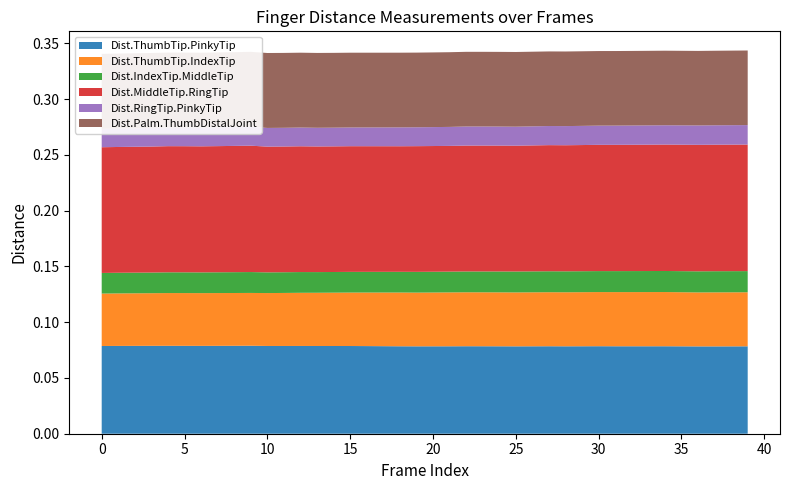

Reading left to right, extract all data points from this chart.

Dist.ThumbTip.PinkyTip: 0=0.1	1=0.1	2=0.1	3=0.1	4=0.1	5=0.1	6=0.1	7=0.1	8=0.1	9=0.1	10=0.1	11=0.1	12=0.1	13=0.1	14=0.1	15=0.1	16=0.1	17=0.1	18=0.1	19=0.1	20=0.1	21=0.1	22=0.1	23=0.1	24=0.1	25=0.1	26=0.1	27=0.1	28=0.1	29=0.1	30=0.1	31=0.1	32=0.1	33=0.1	34=0.1	35=0.1	36=0.1	37=0.1	38=0.1	39=0.1
Dist.ThumbTip.IndexTip: 0=0.0	1=0.0	2=0.0	3=0.0	4=0.0	5=0.0	6=0.0	7=0.0	8=0.0	9=0.0	10=0.0	11=0.0	12=0.0	13=0.0	14=0.0	15=0.0	16=0.0	17=0.0	18=0.0	19=0.0	20=0.0	21=0.0	22=0.0	23=0.0	24=0.0	25=0.0	26=0.0	27=0.0	28=0.0	29=0.0	30=0.0	31=0.0	32=0.0	33=0.0	34=0.0	35=0.0	36=0.0	37=0.0	38=0.0	39=0.0
Dist.IndexTip.MiddleTip: 0=0.0	1=0.0	2=0.0	3=0.0	4=0.0	5=0.0	6=0.0	7=0.0	8=0.0	9=0.0	10=0.0	11=0.0	12=0.0	13=0.0	14=0.0	15=0.0	16=0.0	17=0.0	18=0.0	19=0.0	20=0.0	21=0.0	22=0.0	23=0.0	24=0.0	25=0.0	26=0.0	27=0.0	28=0.0	29=0.0	30=0.0	31=0.0	32=0.0	33=0.0	34=0.0	35=0.0	36=0.0	37=0.0	38=0.0	39=0.0
Dist.MiddleTip.RingTip: 0=0.1	1=0.1	2=0.1	3=0.1	4=0.1	5=0.1	6=0.1	7=0.1	8=0.1	9=0.1	10=0.1	11=0.1	12=0.1	13=0.1	14=0.1	15=0.1	16=0.1	17=0.1	18=0.1	19=0.1	20=0.1	21=0.1	22=0.1	23=0.1	24=0.1	25=0.1	26=0.1	27=0.1	28=0.1	29=0.1	30=0.1	31=0.1	32=0.1	33=0.1	34=0.1	35=0.1	36=0.1	37=0.1	38=0.1	39=0.1
Dist.RingTip.PinkyTip: 0=0.0	1=0.0	2=0.0	3=0.0	4=0.0	5=0.0	6=0.0	7=0.0	8=0.0	9=0.0	10=0.0	11=0.0	12=0.0	13=0.0	14=0.0	15=0.0	16=0.0	17=0.0	18=0.0	19=0.0	20=0.0	21=0.0	22=0.0	23=0.0	24=0.0	25=0.0	26=0.0	27=0.0	28=0.0	29=0.0	30=0.0	31=0.0	32=0.0	33=0.0	34=0.0	35=0.0	36=0.0	37=0.0	38=0.0	39=0.0
Dist.Palm.ThumbDistalJoint: 0=0.1	1=0.1	2=0.1	3=0.1	4=0.1	5=0.1	6=0.1	7=0.1	8=0.1	9=0.1	10=0.1	11=0.1	12=0.1	13=0.1	14=0.1	15=0.1	16=0.1	17=0.1	18=0.1	19=0.1	20=0.1	21=0.1	22=0.1	23=0.1	24=0.1	25=0.1	26=0.1	27=0.1	28=0.1	29=0.1	30=0.1	31=0.1	32=0.1	33=0.1	34=0.1	35=0.1	36=0.1	37=0.1	38=0.1	39=0.1